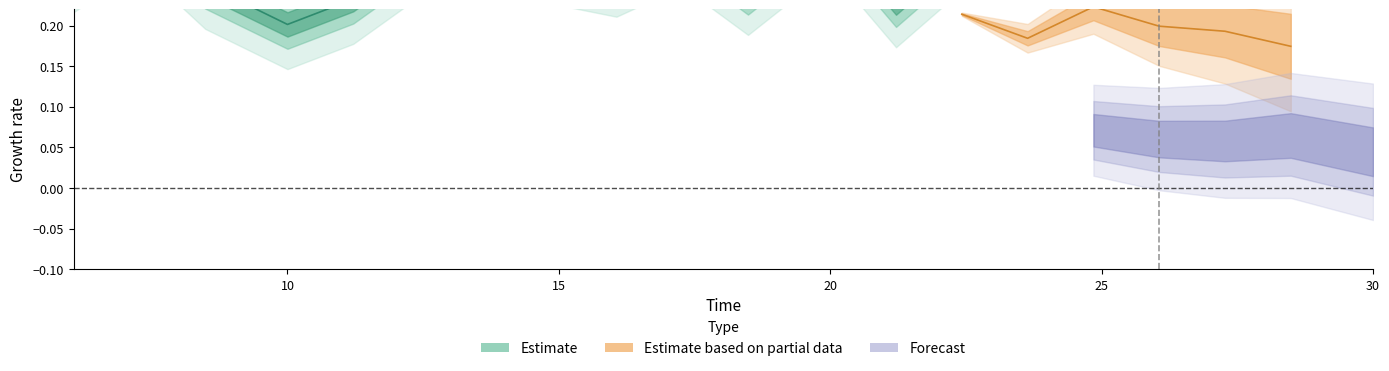

Does the chart display data point markers on the line(s)?

No